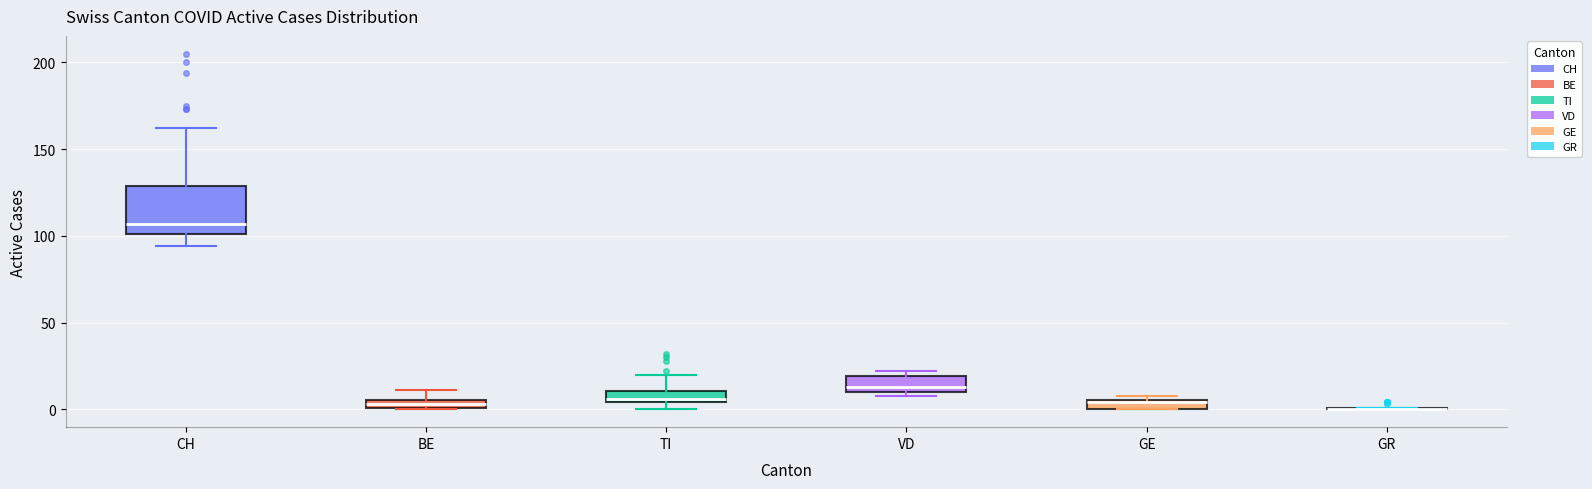

Comparing the boxes themselves (not the whiskers), which one is the tallest?

CH